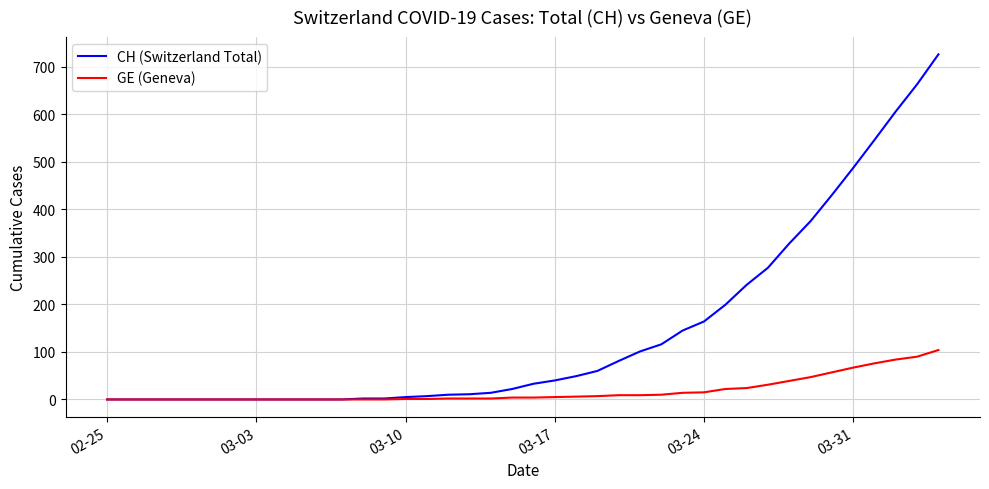

Which series has the largest range (max minus min)?

CH (Switzerland Total)